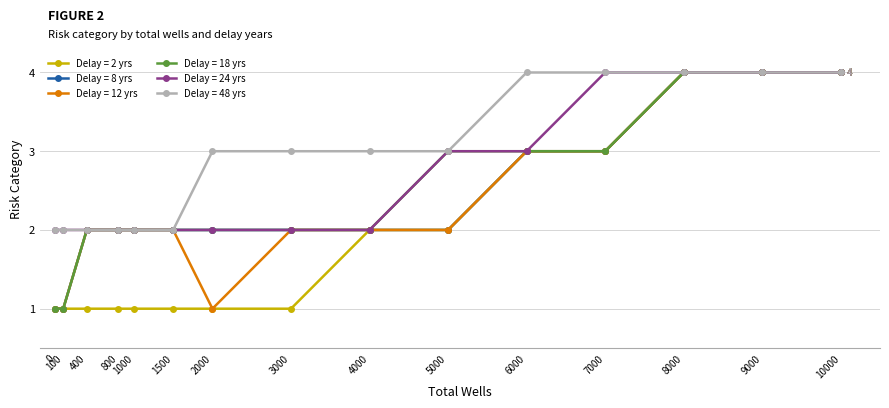

Is this an area chart (filled region under the line)?

No